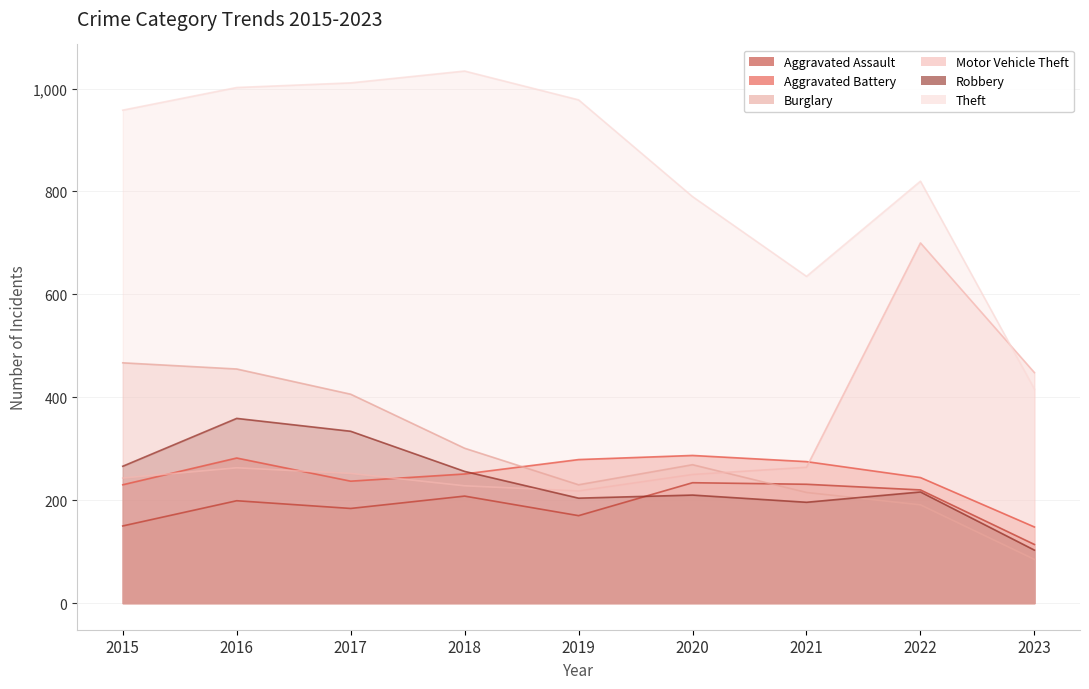

Reading left to right, extract all data points from this chart.

Aggravated Assault: 150	199	184	208	170	234	231	220	114
Aggravated Battery: 230	282	237	251	279	287	275	244	148
Burglary: 467	455	406	301	230	269	215	191	85
Motor Vehicle Theft: 243	263	252	228	218	250	264	700	448
Robbery: 266	359	334	256	204	210	196	216	103
Theft: 958	1002	1011	1034	978	790	635	820	416